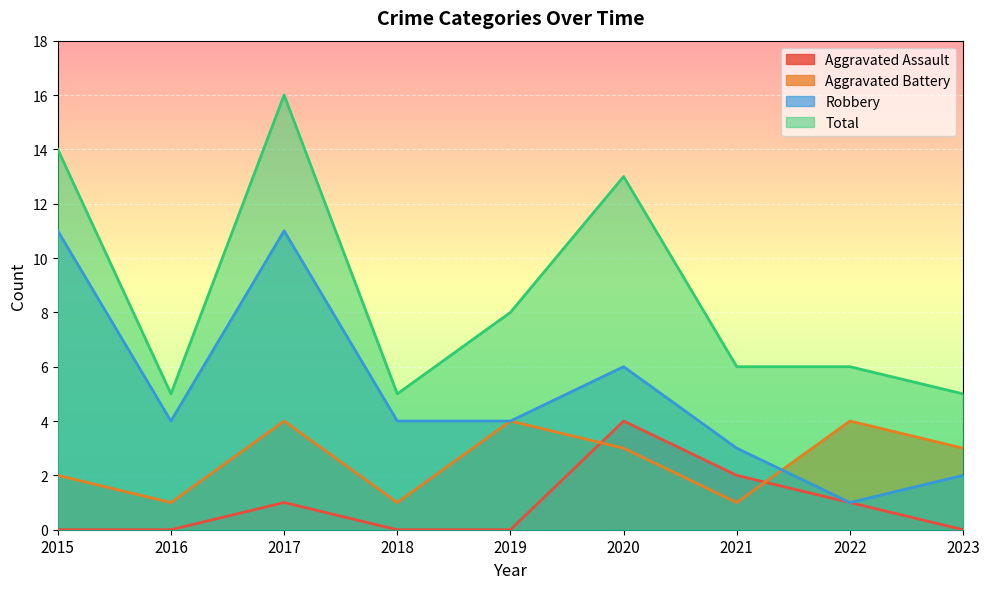

What is the average value of the Aggravated Battery series?

3